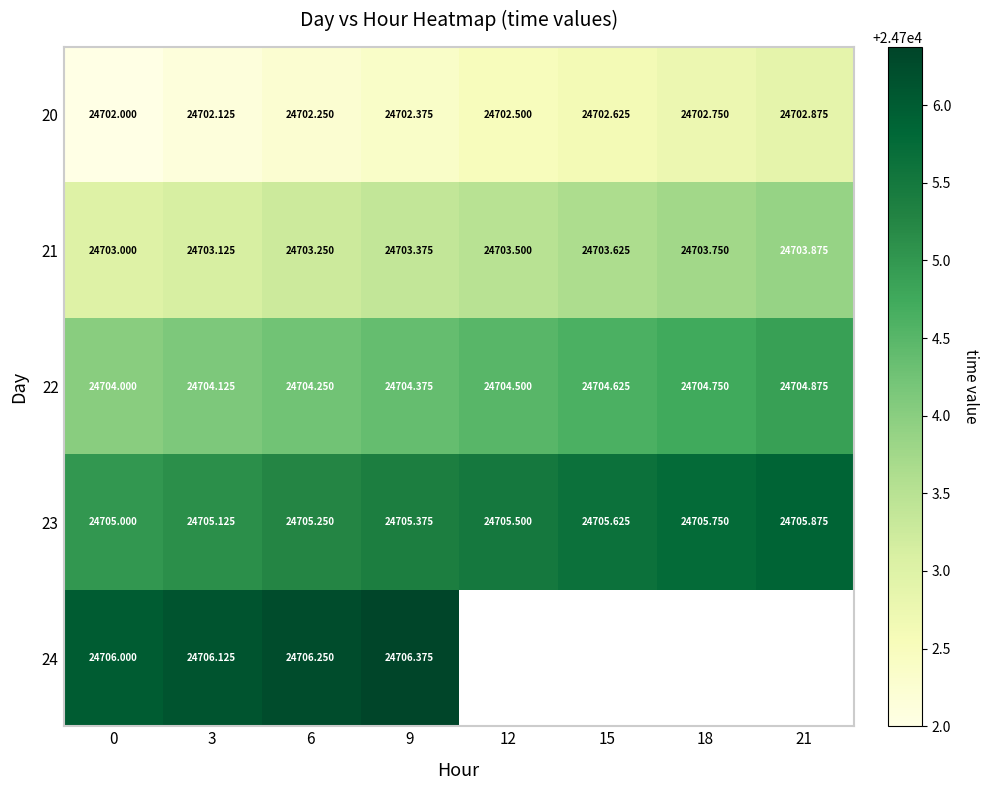

Which series has the largest range (max minus min)?

row_0